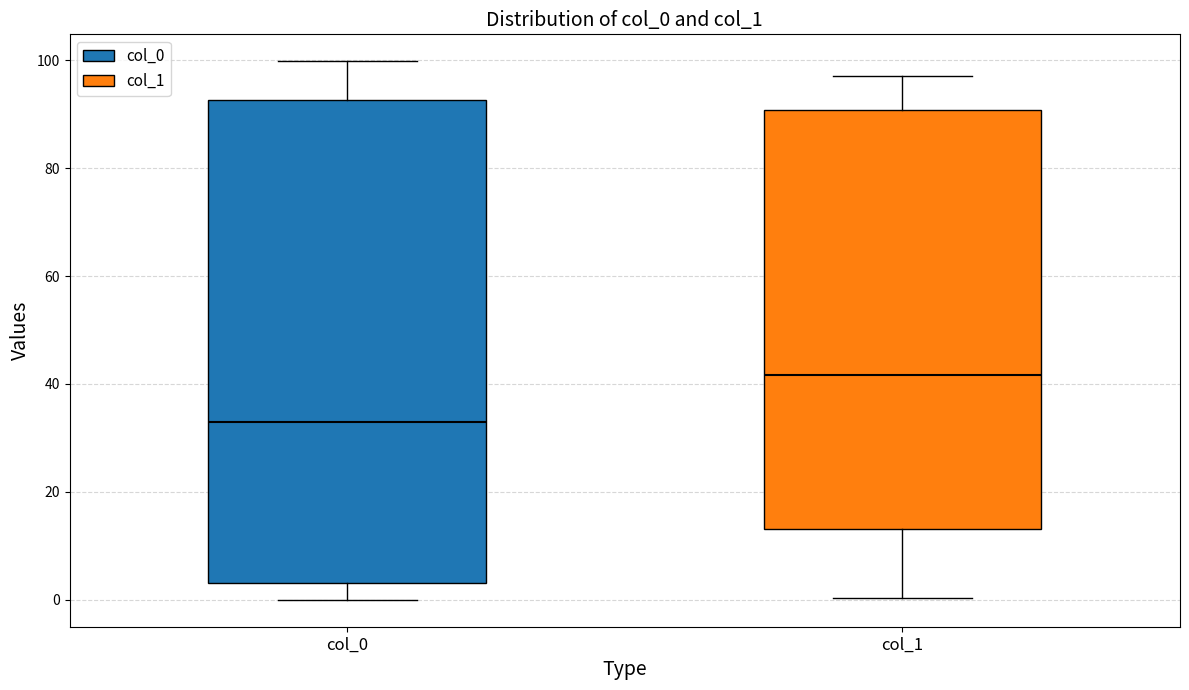

Which box has the highest median line?

col_1